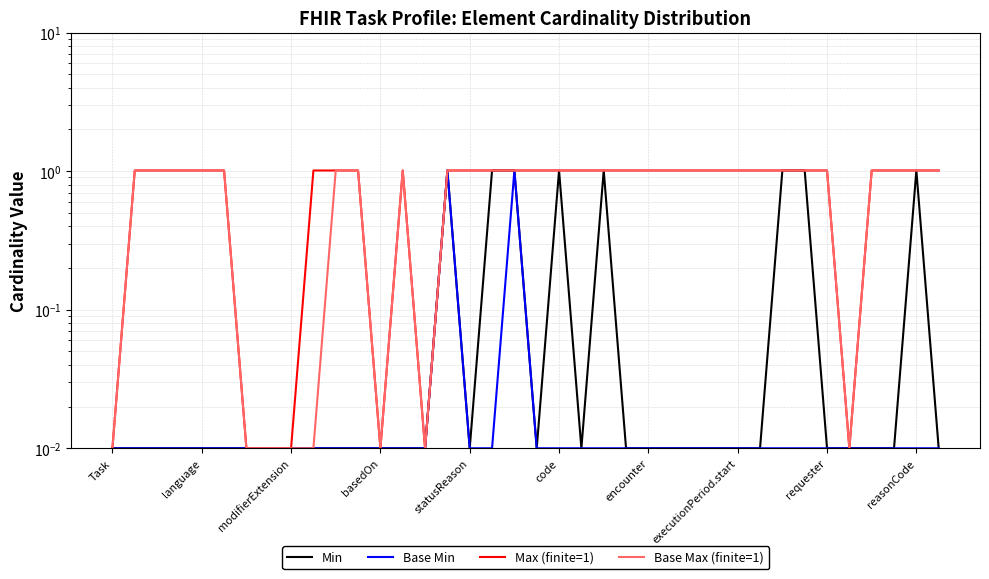

True or false: Base Min has more than 2 interior local peaks.

False